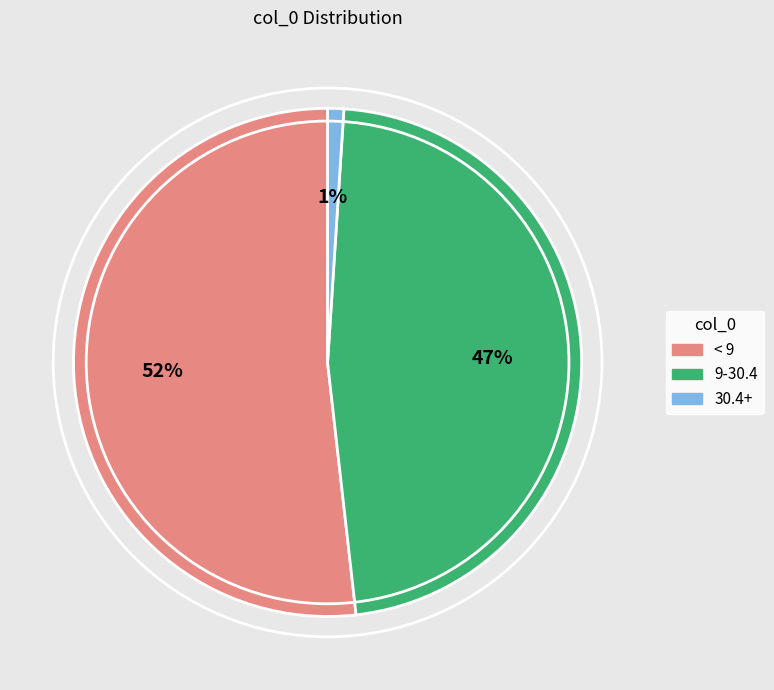

To the nearest percent, what percentage of the pie is 30.4+?

1%